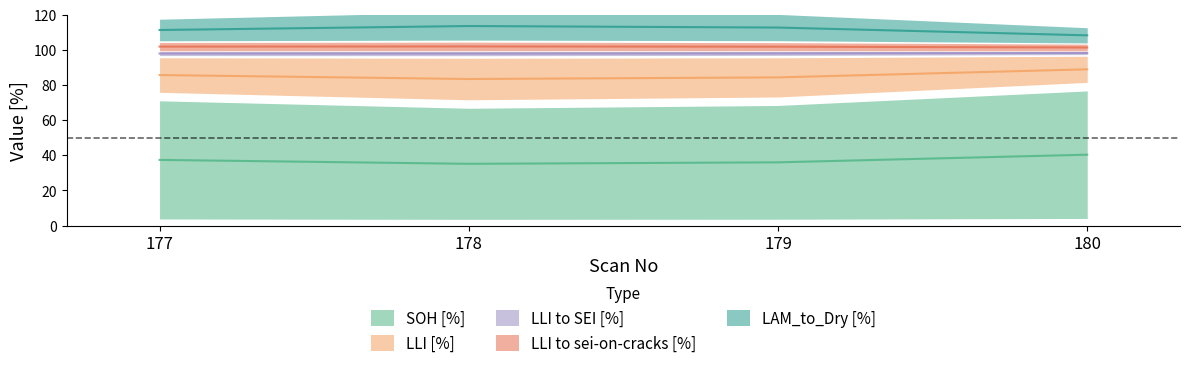

At 177, list the series in order from largest to smallest.

LLI [%], LLI to SEI [%], LLI to sei-on-cracks [%], LAM_to_Dry [%], SOH [%]